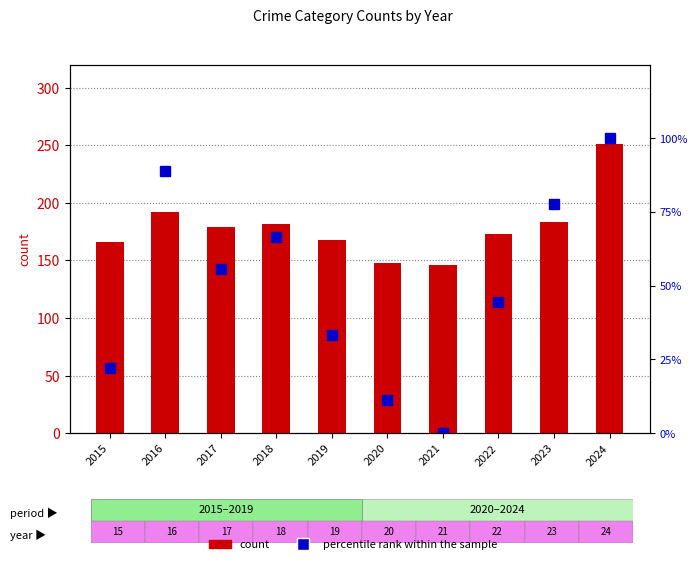

What value does the percentile rank within the sample series have at 2019?

33.3